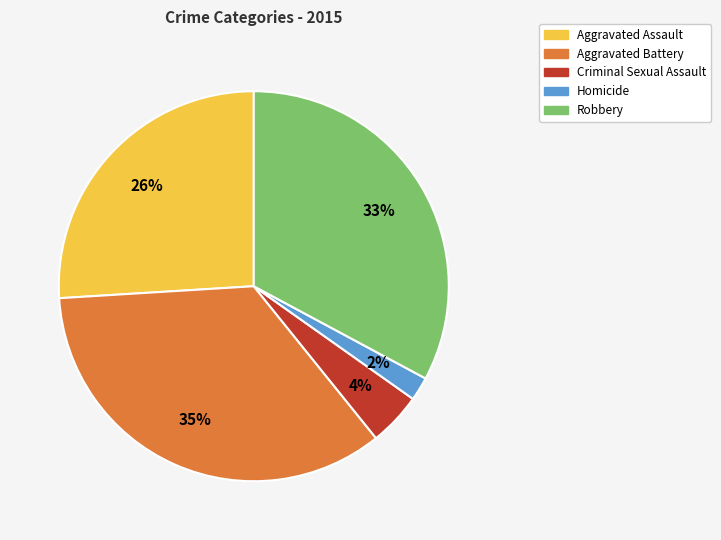

To the nearest percent, what is the average slice percentage?

20%